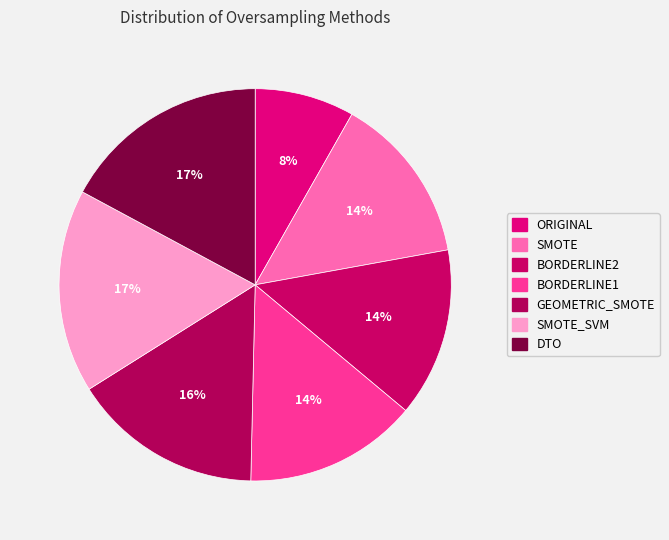

Count the number of slices in the pie.

7